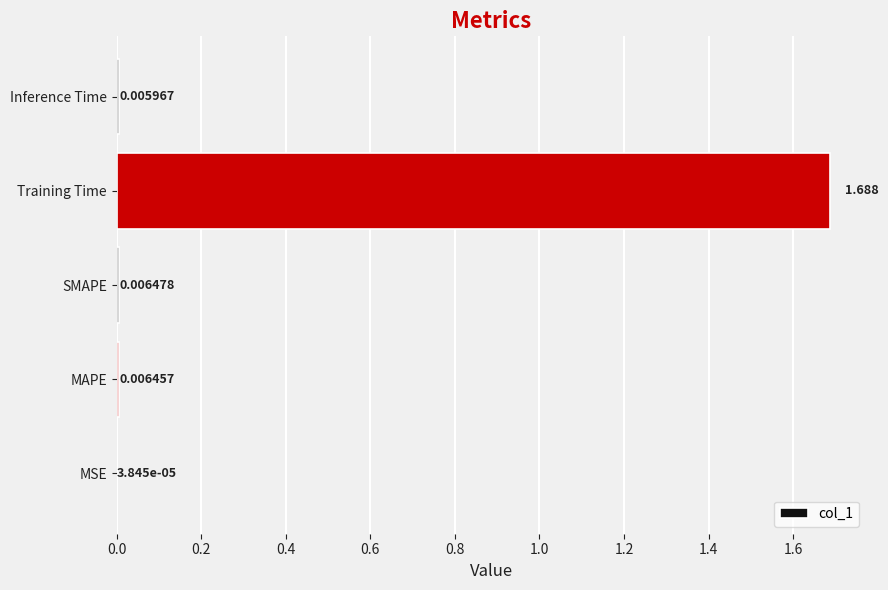

Which label corresponds to the largest value in the chart?

Training Time